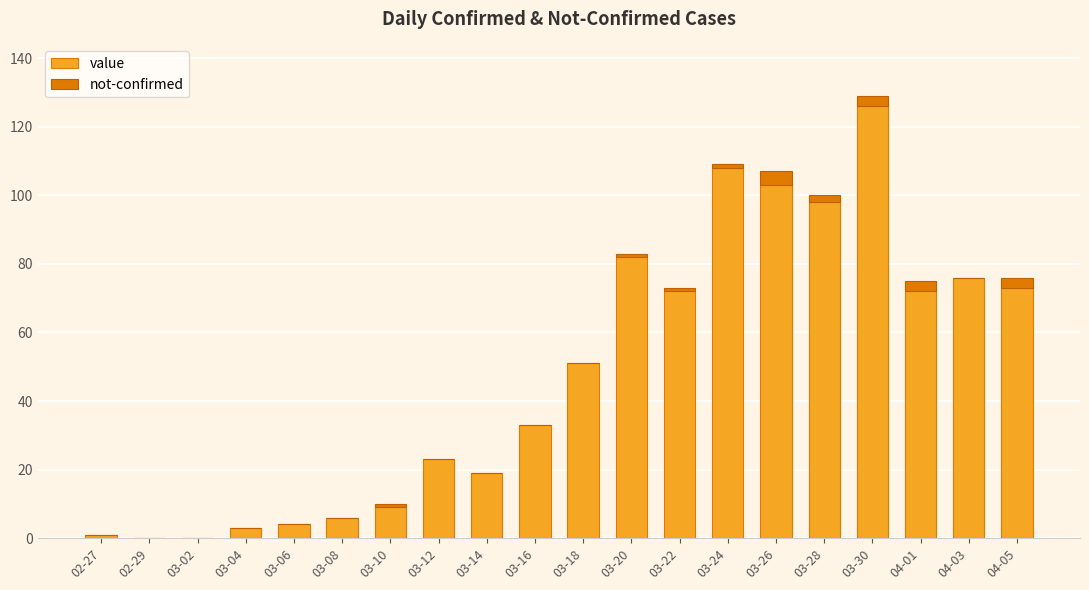

What is the sum of all value values?

959